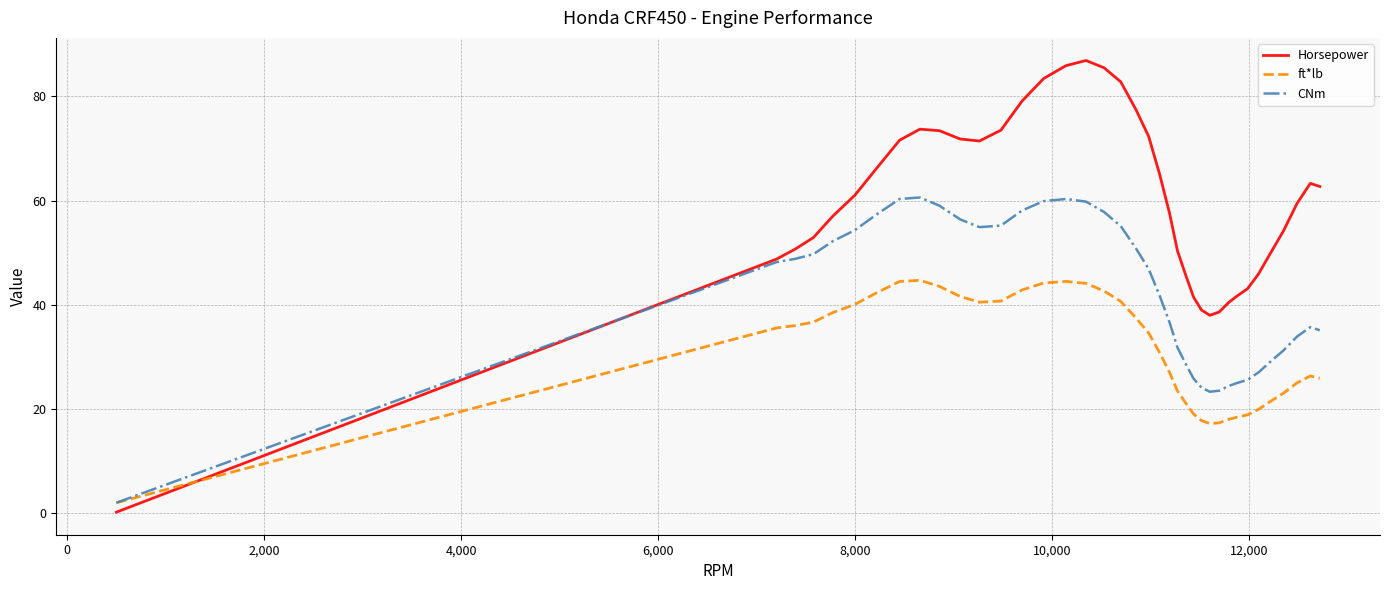

Which series has the largest range (max minus min)?

Horsepower